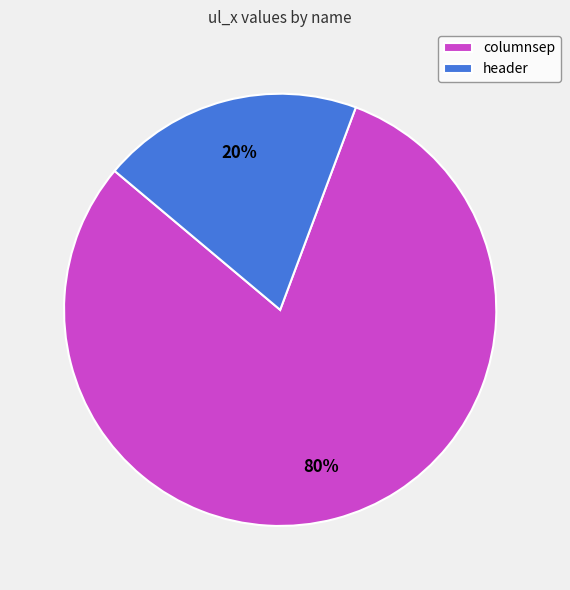

How many slices are in this pie chart?

2